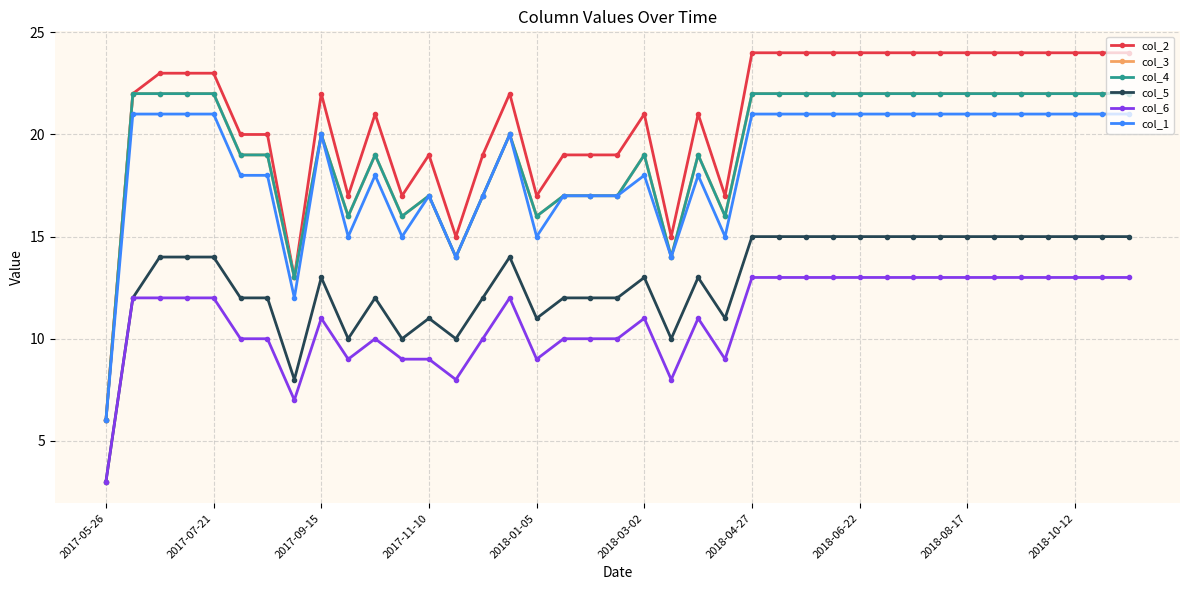

At which category does the chart reach its minimum across all series?

2017-05-26